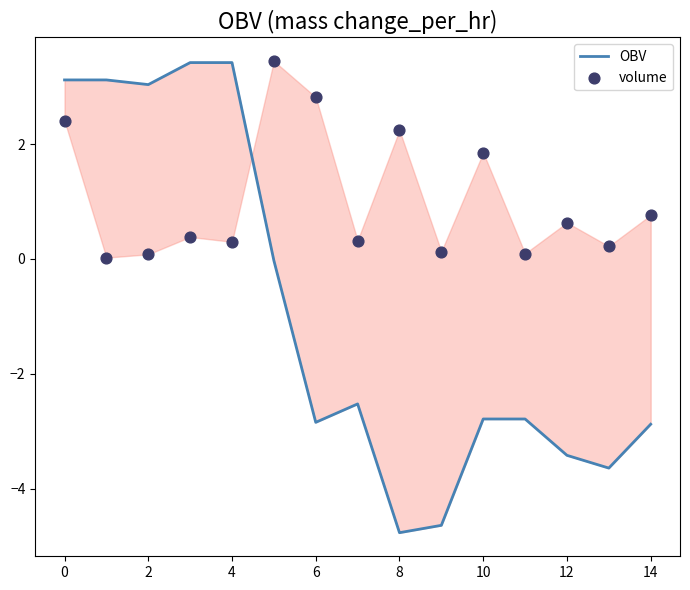

Which series reaches the maximum Y coordinate?

volume